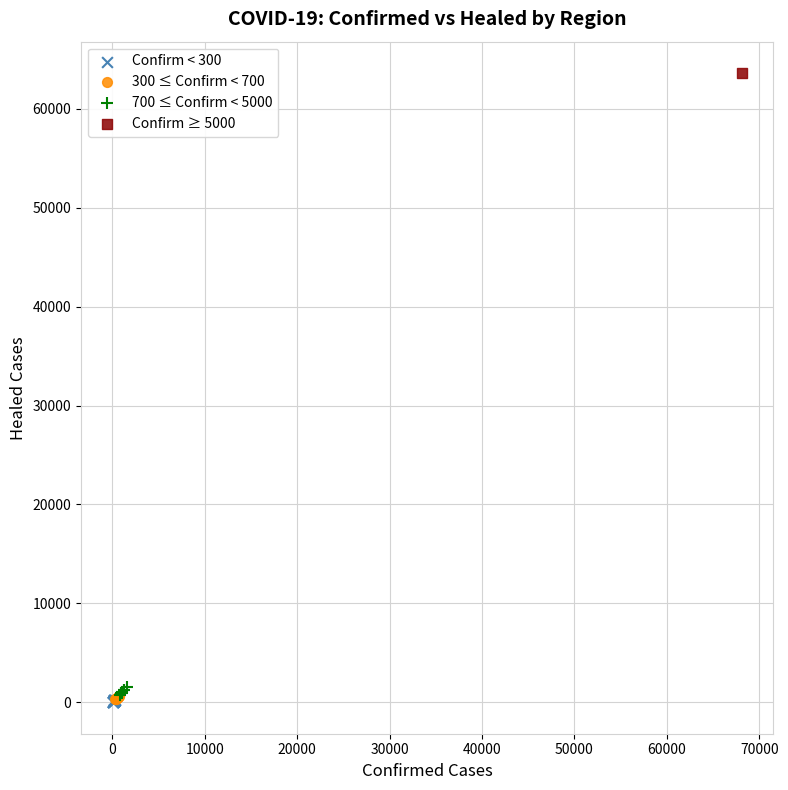

What are all the series names shown in the legend?

Confirm < 300, 300 ≤ Confirm < 700, 700 ≤ Confirm < 5000, Confirm ≥ 5000